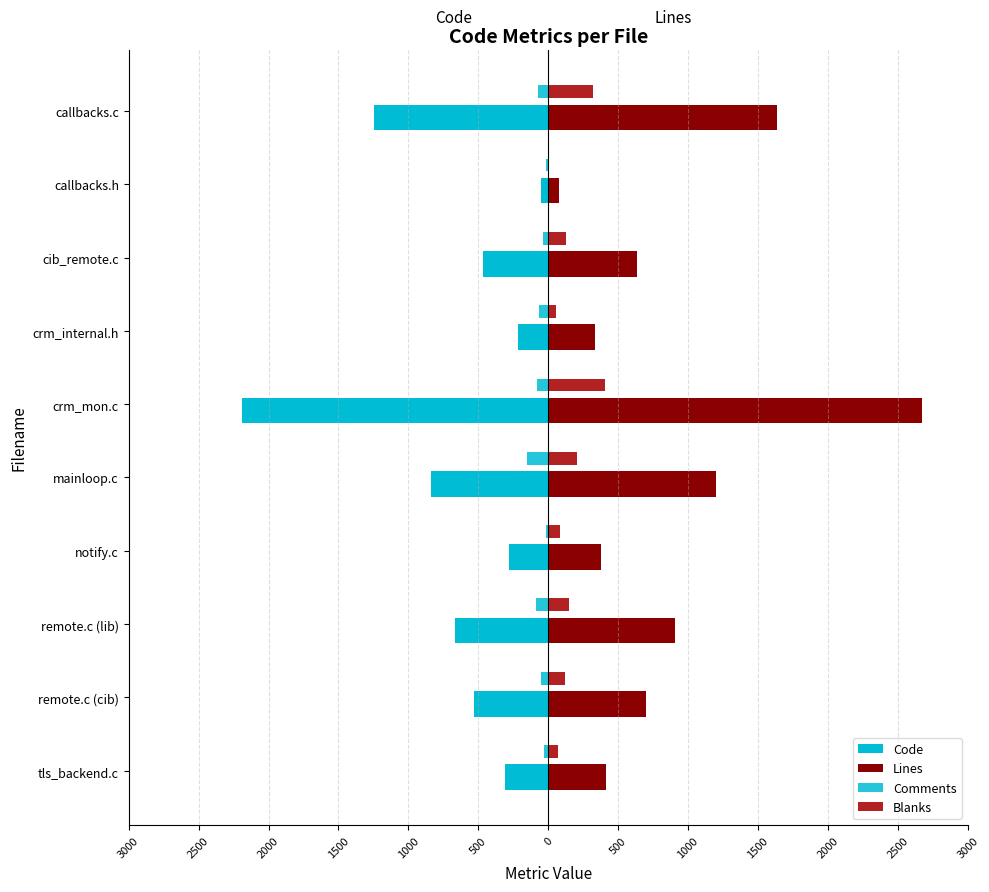

What is the greatest value displayed?

2674